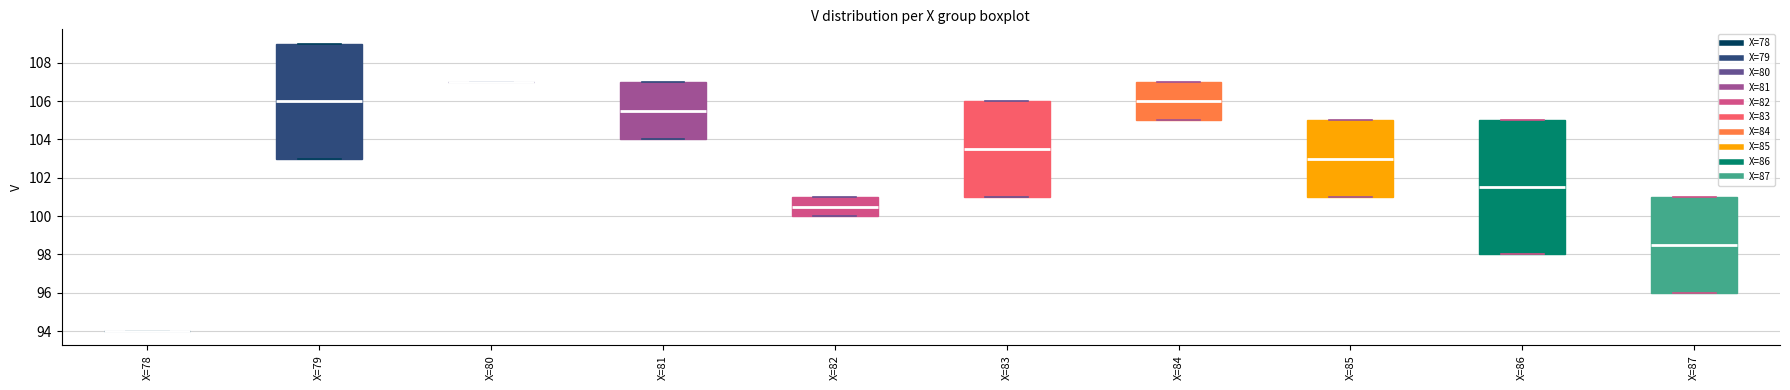

Reading left to right, read every box against the y-axis: the position of its median line, the range the box covers, and the ends of its whiskers. The values are not printed on the chart, so give them approximately, as read against the axis.

X=78: box collapsed to a line at 94.0, whiskers 94.0 to 94.0
X=79: median 106.0, box 103.0 to 109.0, whiskers 103.0 to 109.0
X=80: box collapsed to a line at 107.0, whiskers 107.0 to 107.0
X=81: median 105.6, box 104.0 to 107.0, whiskers 104.0 to 107.0
X=82: median 100.6, box 100.0 to 101.0, whiskers 100.0 to 101.0
X=83: median 103.6, box 101.0 to 106.0, whiskers 101.0 to 106.0
X=84: median 106.0, box 105.0 to 107.0, whiskers 105.0 to 107.0
X=85: median 103.0, box 101.0 to 105.0, whiskers 101.0 to 105.0
X=86: median 101.6, box 98.0 to 105.0, whiskers 98.0 to 105.0
X=87: median 98.6, box 96.0 to 101.0, whiskers 96.0 to 101.0